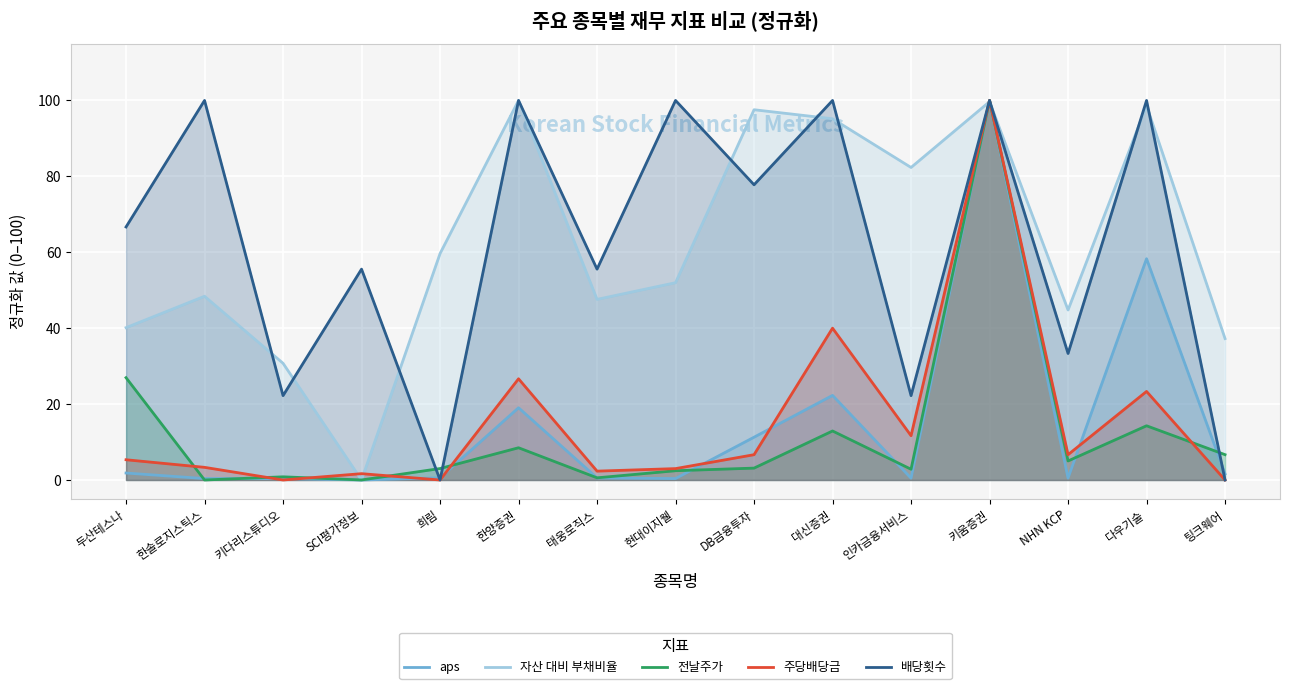

At which label does 배당횟수 reach its peak?

한솔로지스틱스